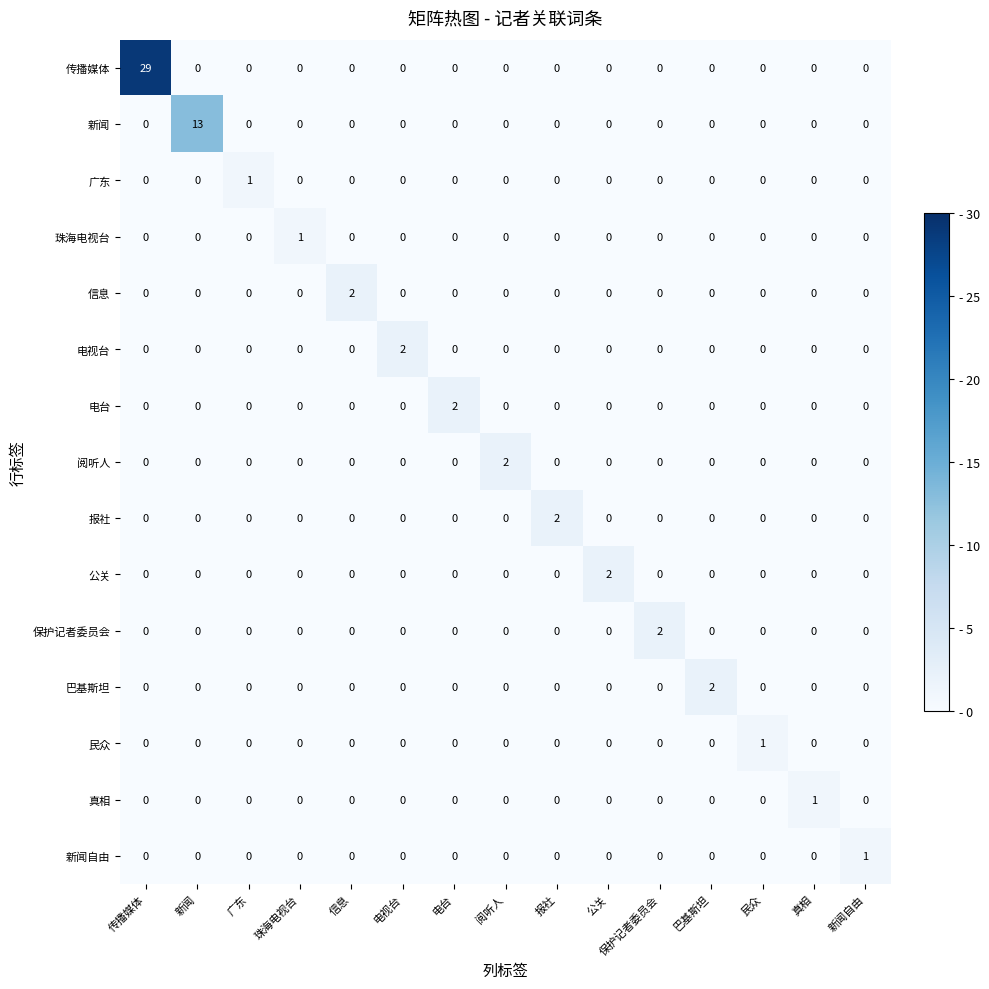

The value of 电台 at 报社 is -1. True or false?

False